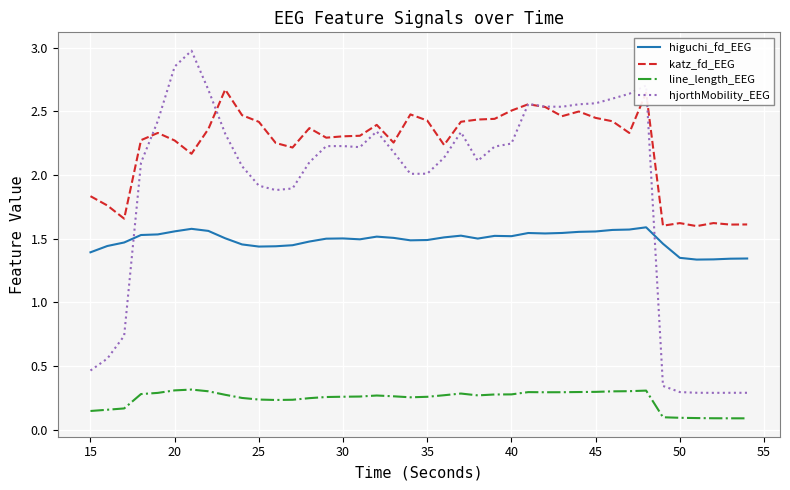

Is this an area chart (filled region under the line)?

No